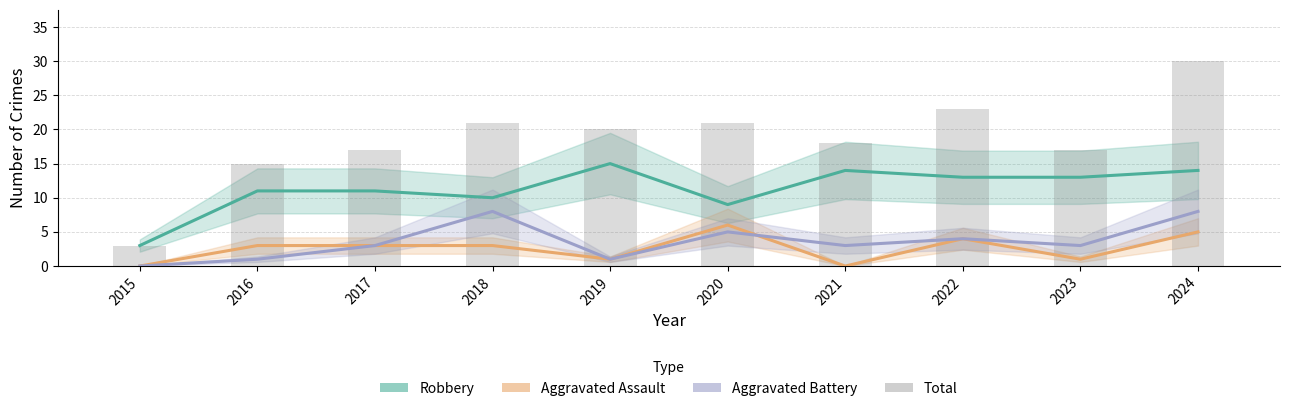

At which label is Aggravated Battery closest to 4?

2022